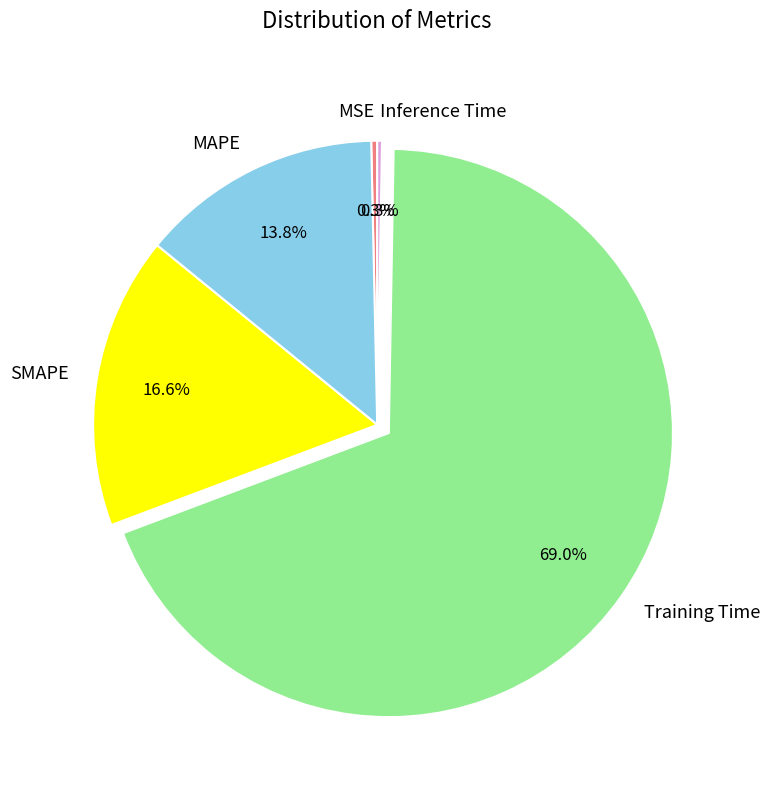

Which has a higher value, SMAPE or Training Time?

Training Time